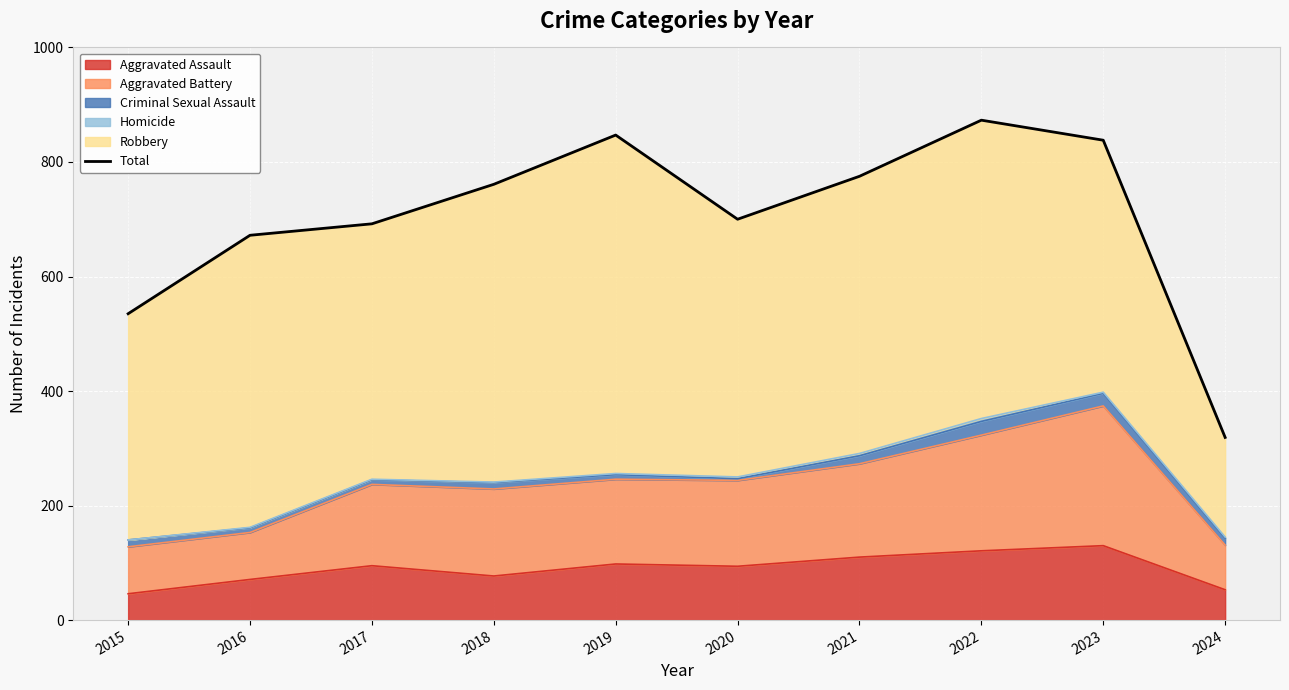

At which label is the value closest to 596?

2015